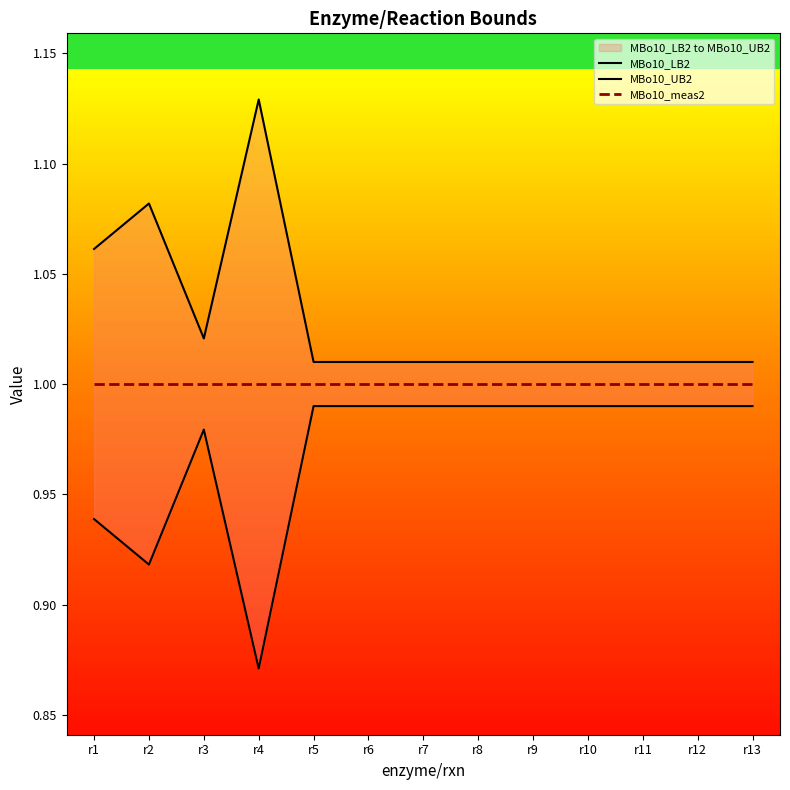

Which category has the lowest value in the MBo10_LB2 series?

r4